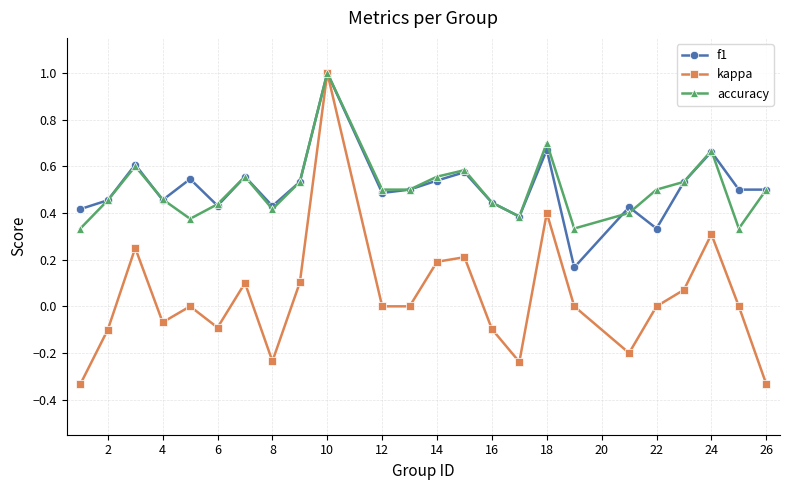

How many interior local peaks does the kappa series have?

7